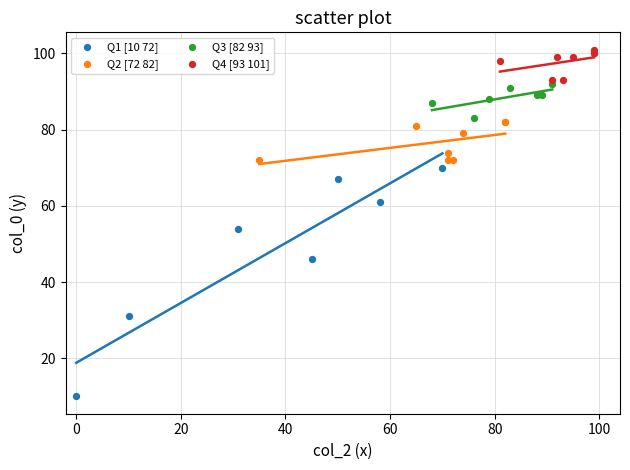

Which series contains the lowest Y value?

Q1 [10 72]